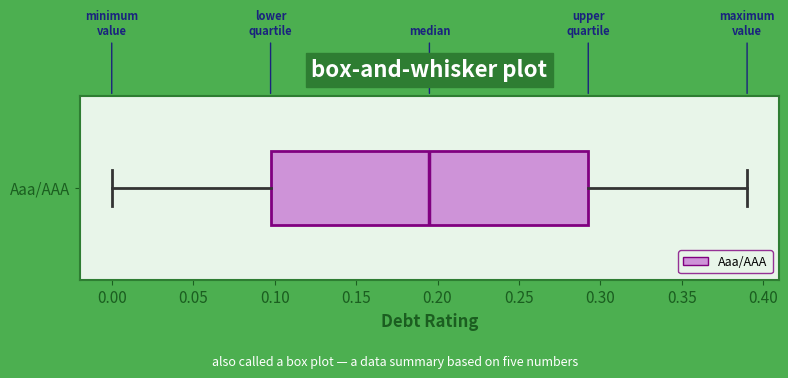

Where does the left whisker of the box for Aaa/AAA end on the x-axis? The values are not printed on the chart, so give them approximately, as read against the axis.

0.000